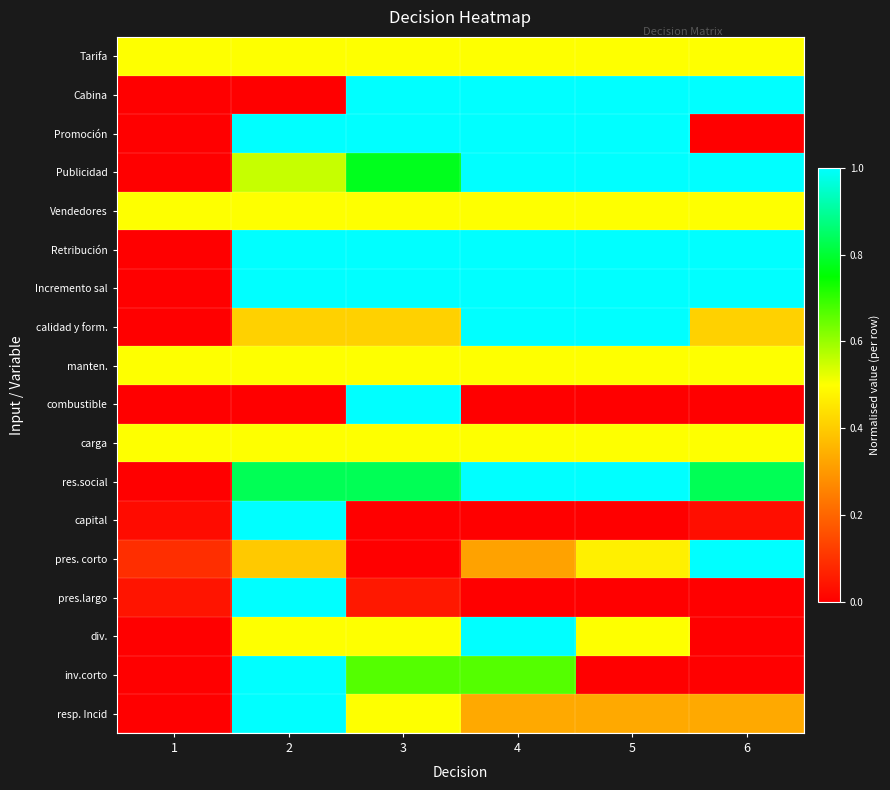

Between 1 and 4, which series saw the biggest shift?

Cabina